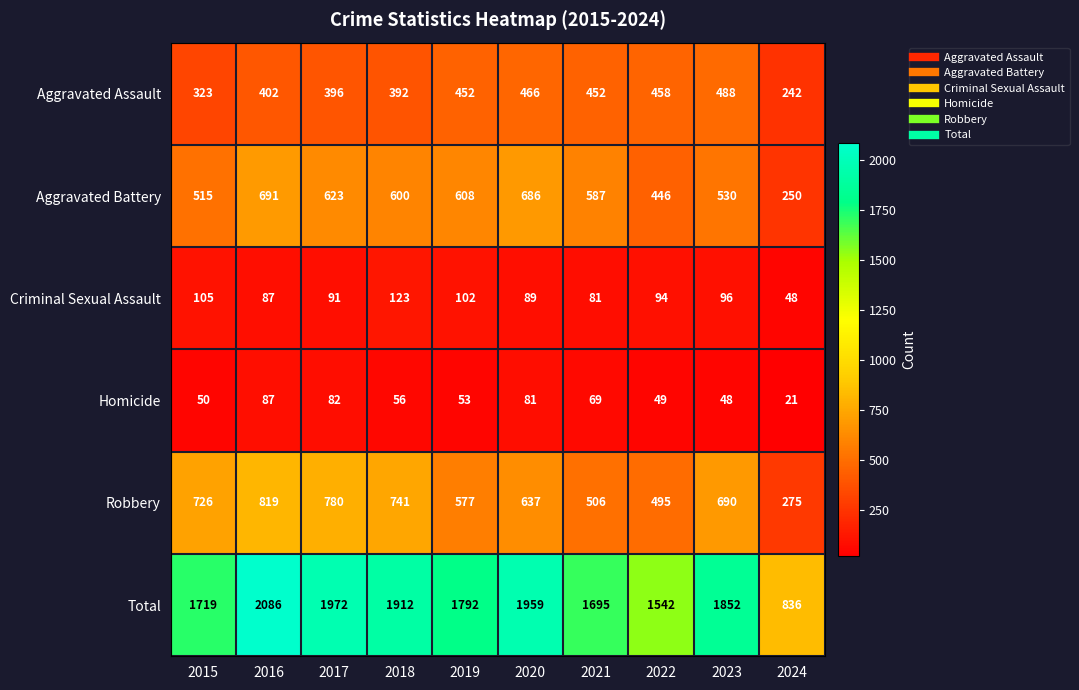

Which series has the largest range (max minus min)?

Total